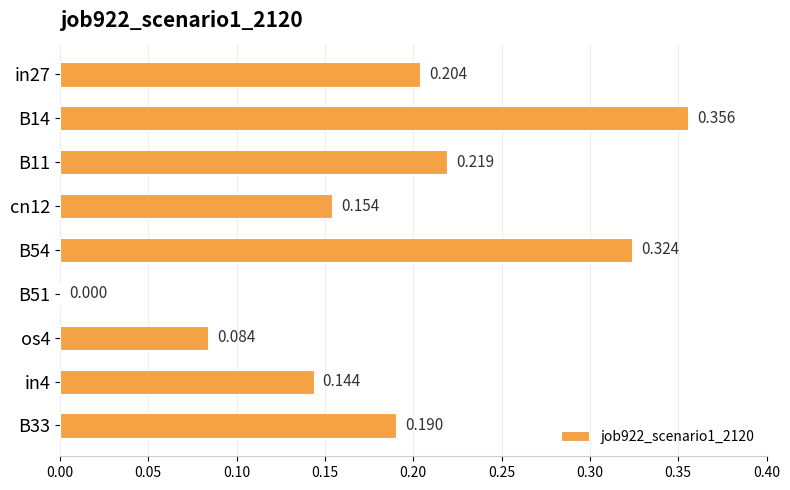

How many positive values are there?

8